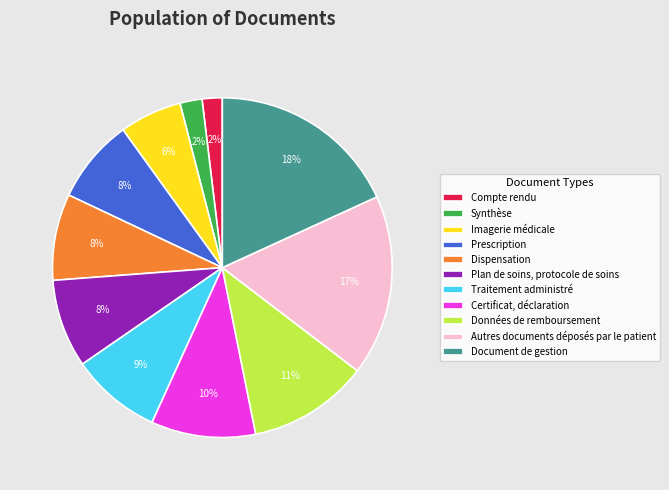

To the nearest percent, what portion does Document de gestion represent?

18%